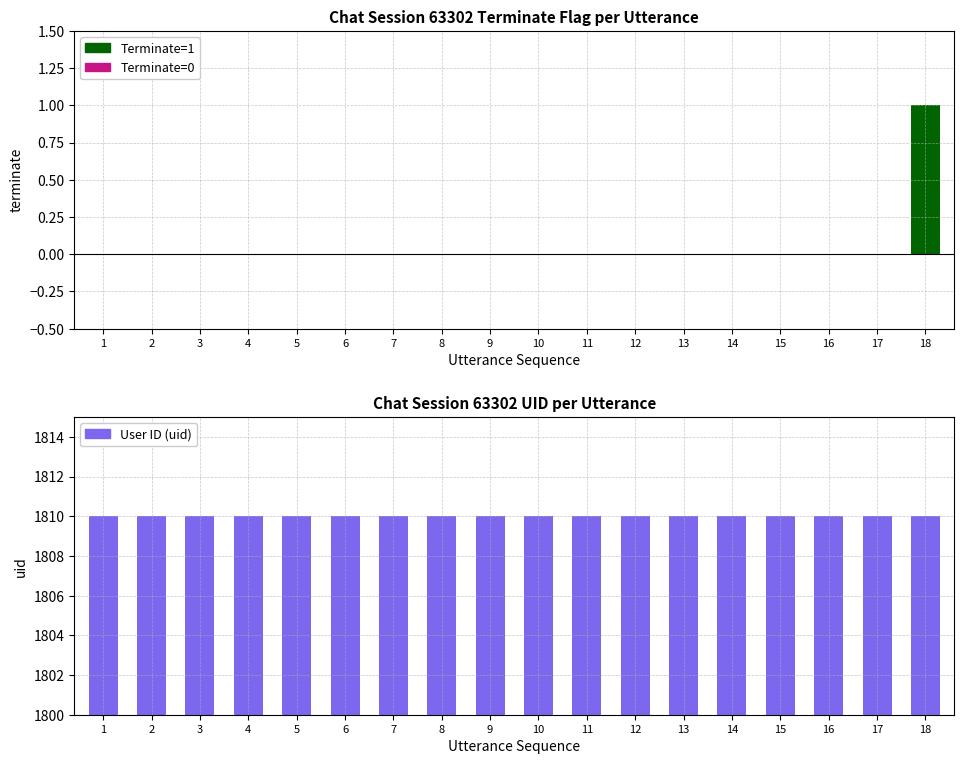

List the series in order of their peak value, highest first.

UID, Terminate=1 (Positive), Terminate=0 (Zero/Negative)